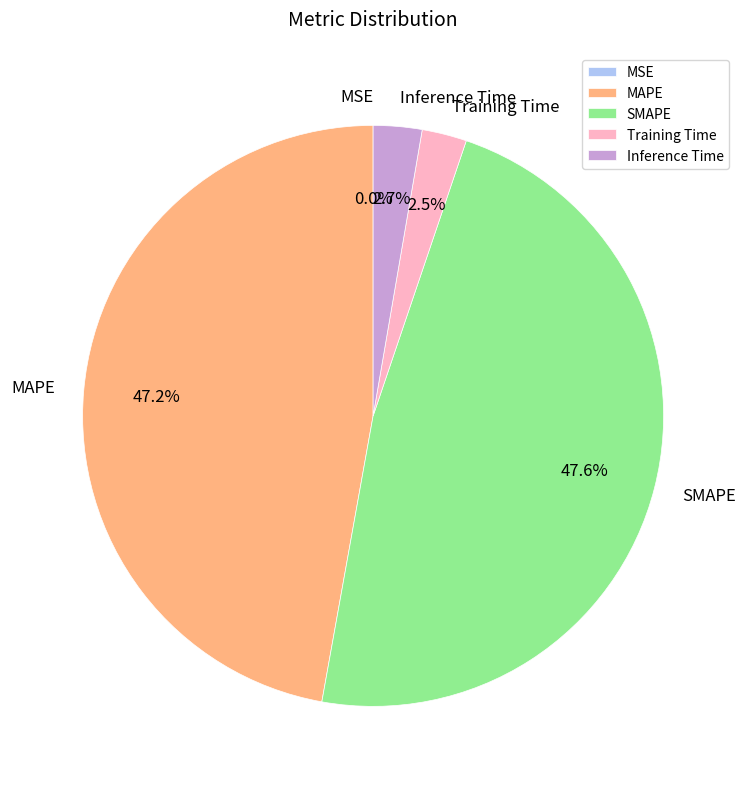

The MAPE slice represents 34% of the pie. True or false?

False